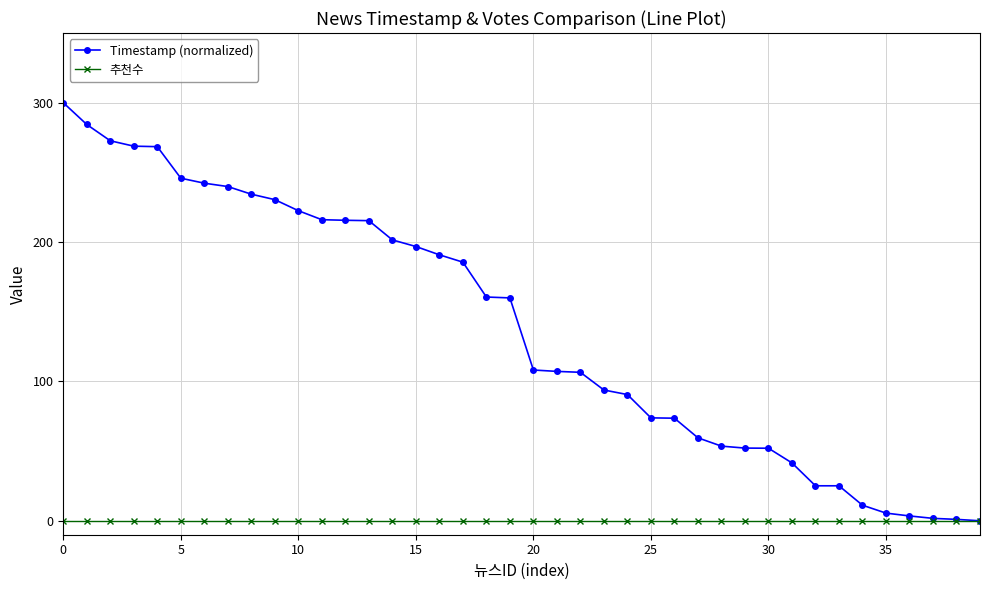

At how many categories does at least one series exceed 113?

20